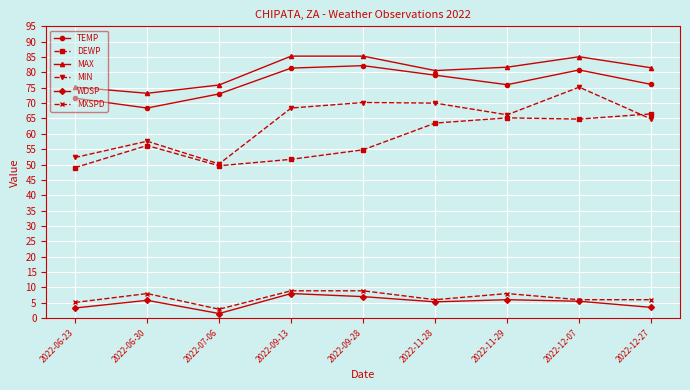

What is the approximate value of DEWP at 2022-09-13?

51.7